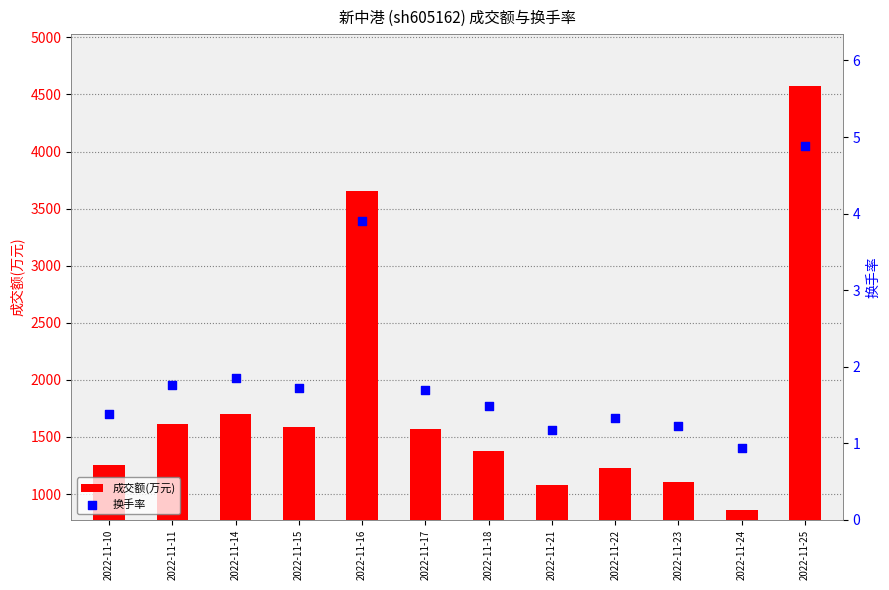

Which series has the widest spread of Y values?

成交额(万元)